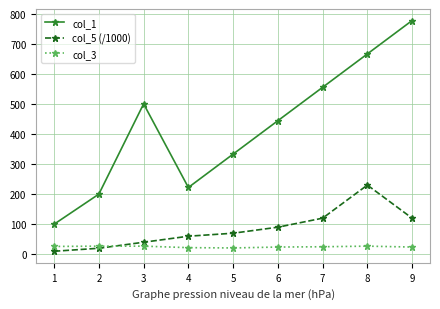

What is the maximum value shown in the chart?

777